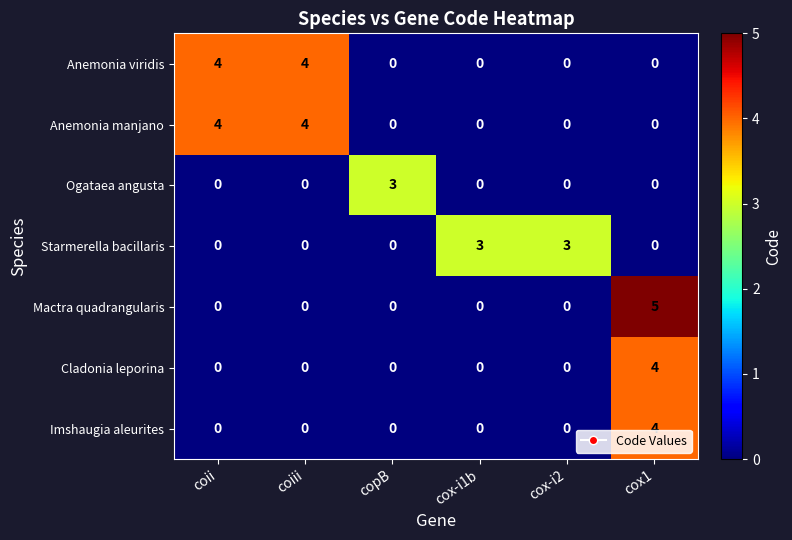

What is the greatest value displayed?

5